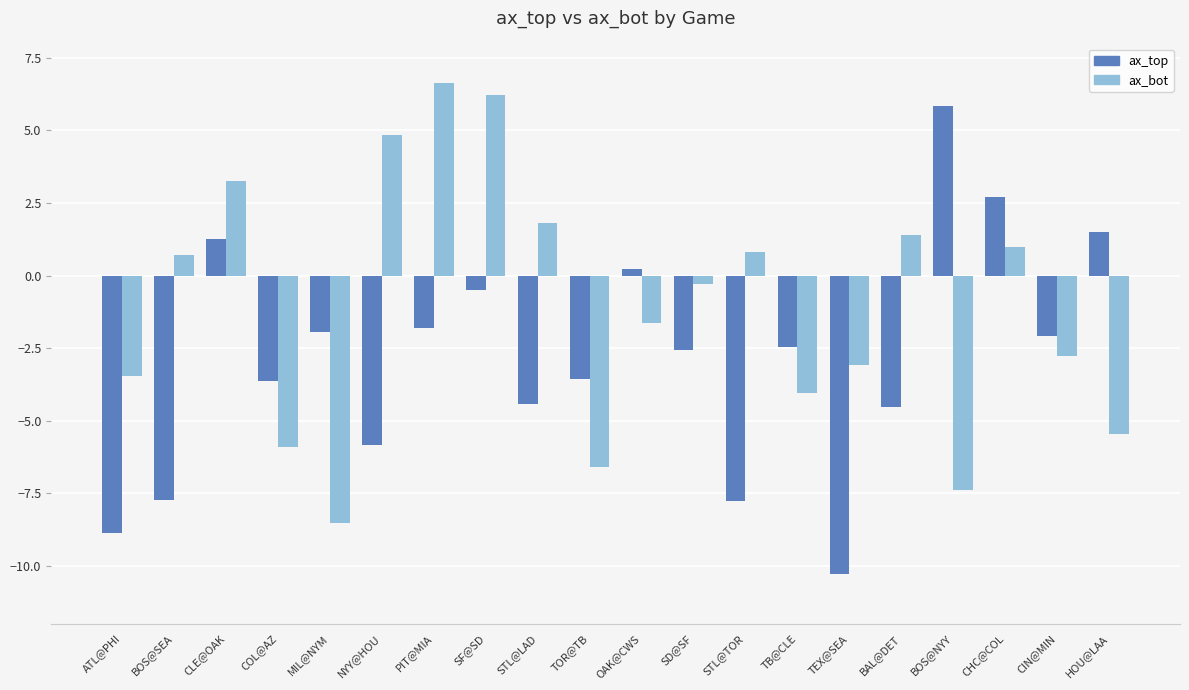

At which label is ax_bot closest to 0?

SD@SF